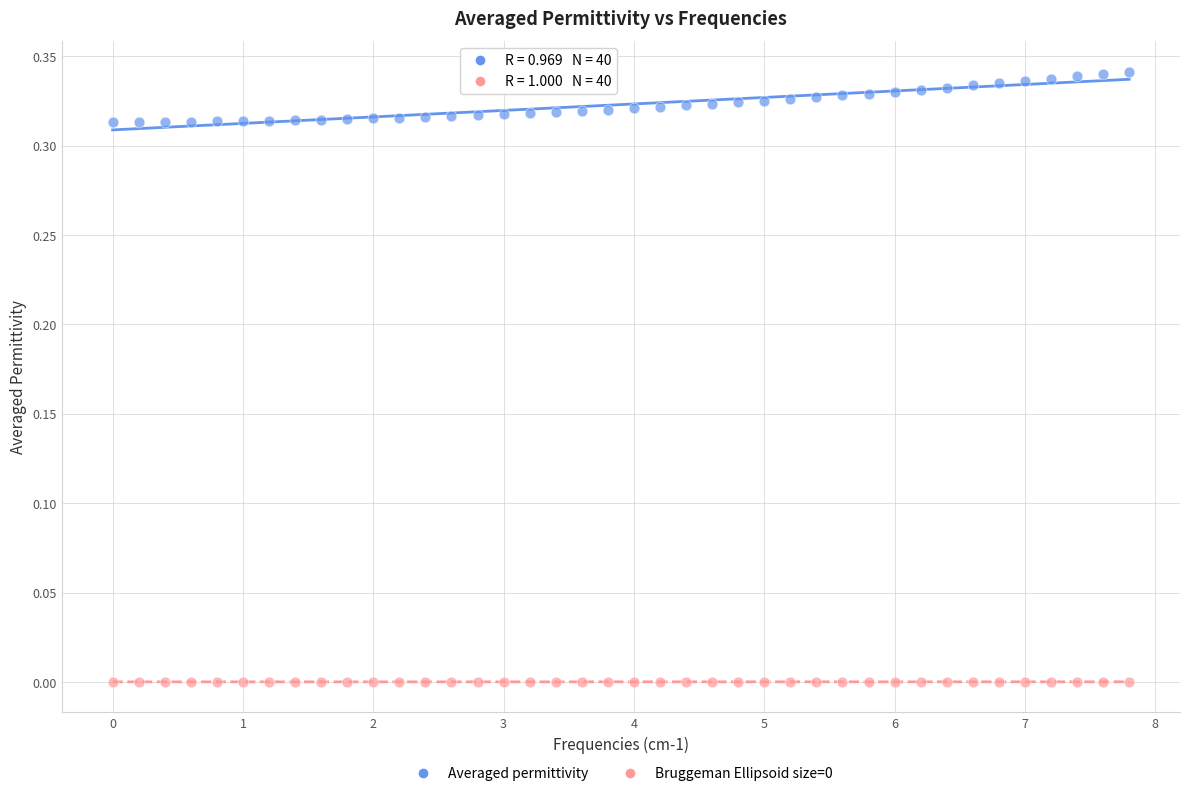

Across all data points, what is the range of X values (max minus min)?

7.8